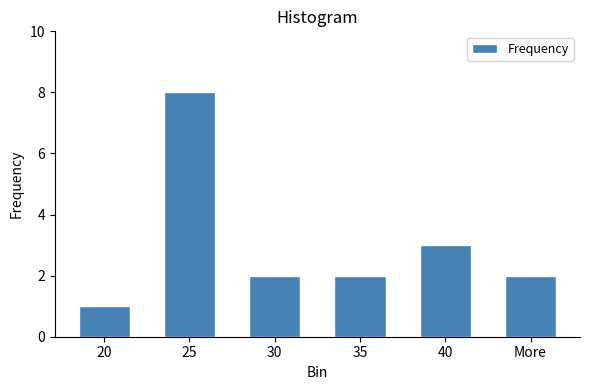

Reading left to right, extract all data points from this chart.

20=1	25=8	30=2	35=2	40=3	More=2